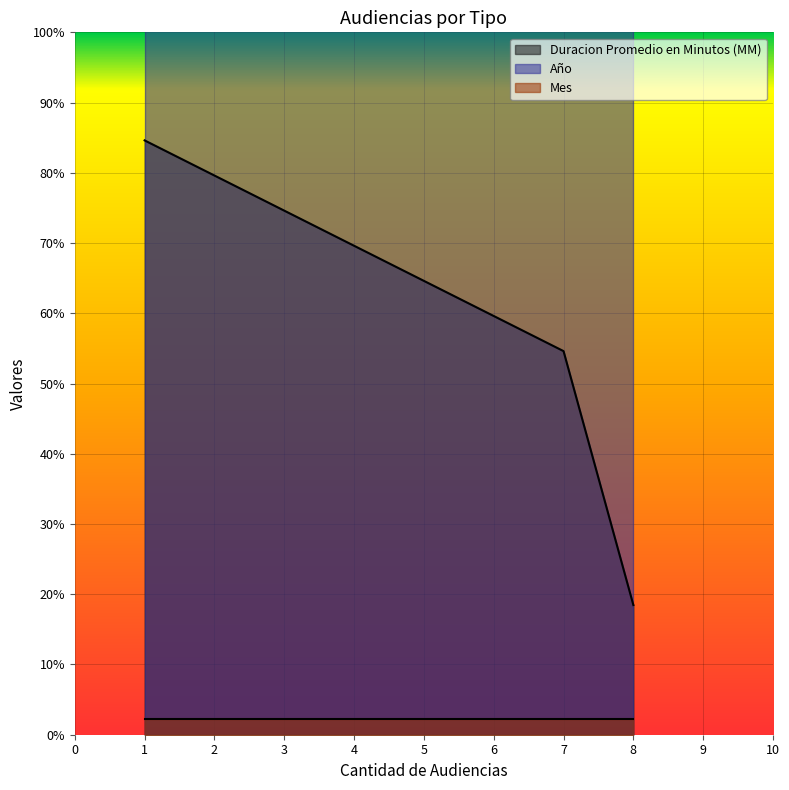

What is the maximum value for Duracion Promedio en Minutos (MM)?

110